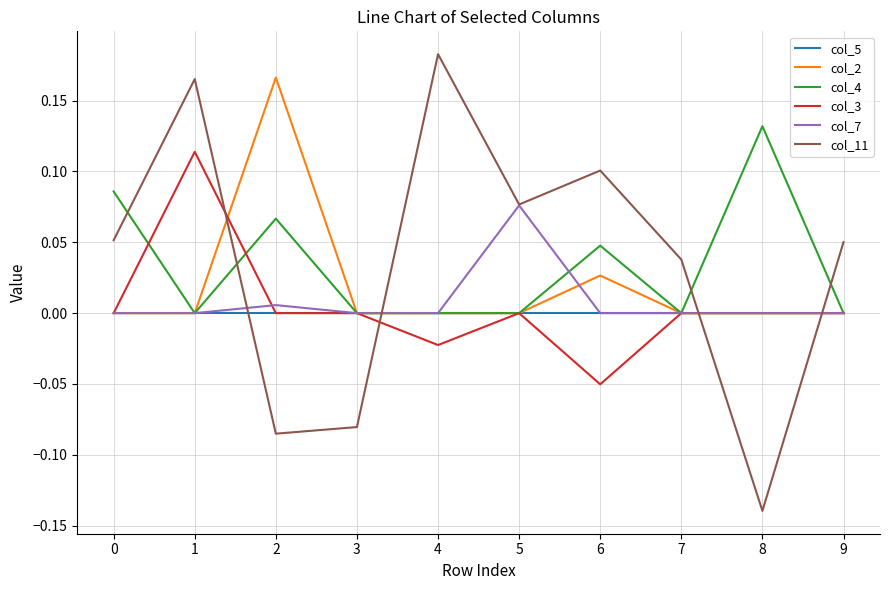

Which series changed the most between 3 and 5?

col_11